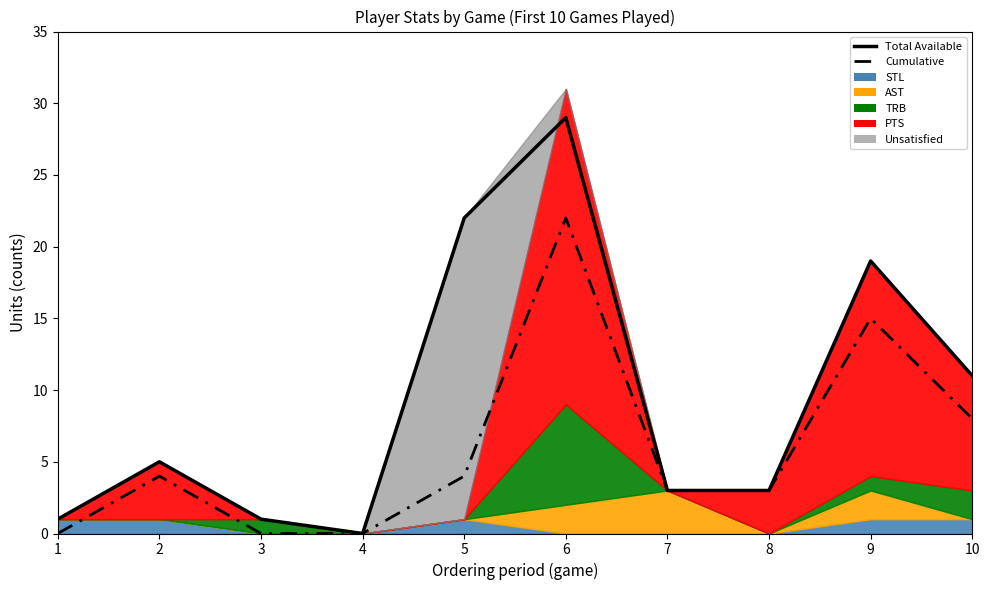

True or false: Cumulative and Total Available intersect in this chart.

False